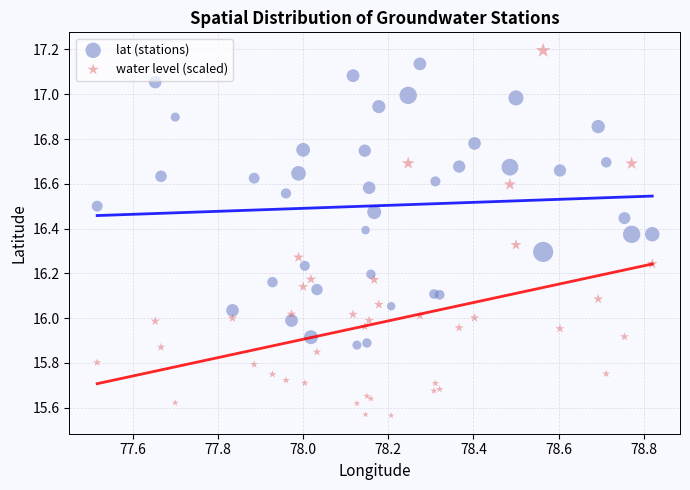

Which series reaches the minimum Y coordinate?

water level (scaled)